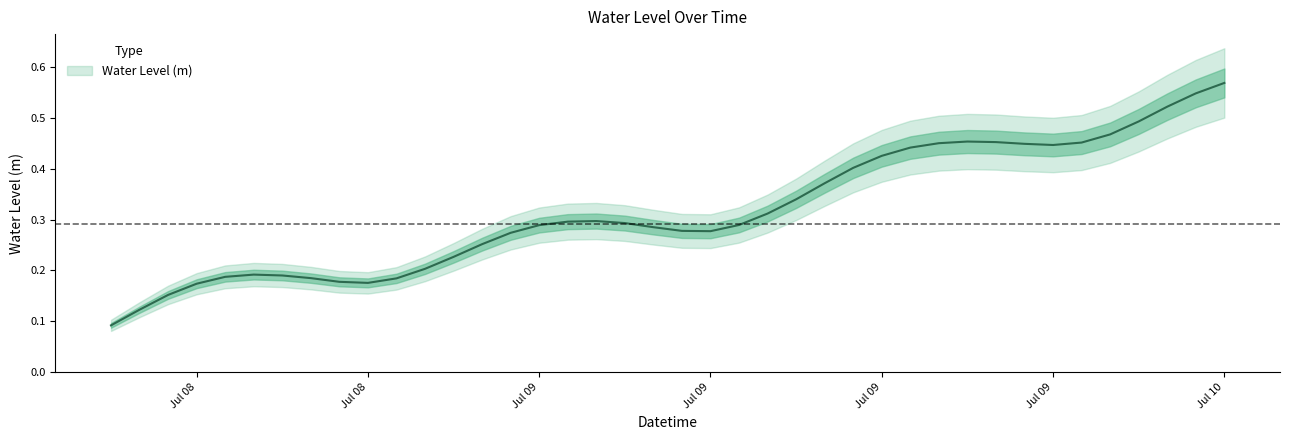

Is this an area chart (filled region under the line)?

No